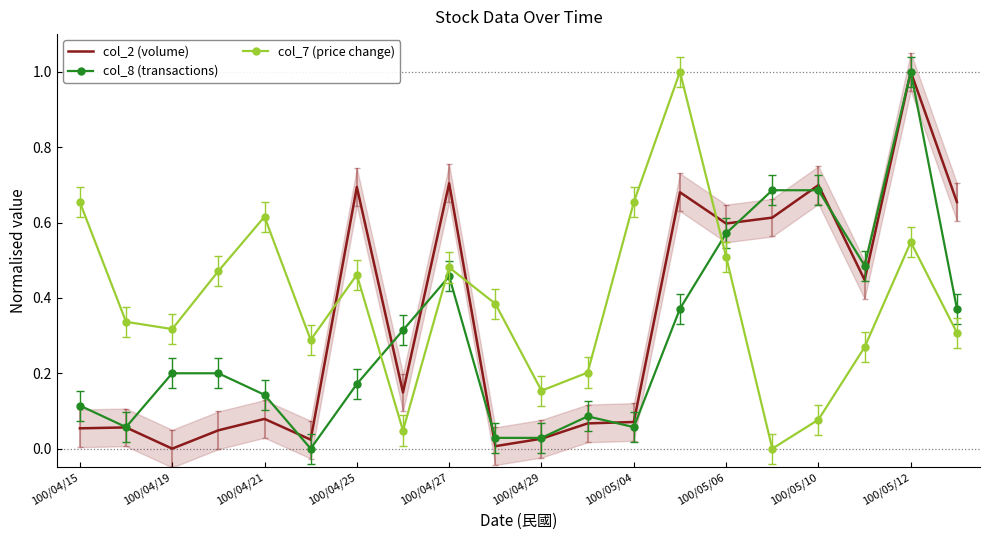

True or false: col_7 (price change) has a value of 0.1 at 100/04/21.

False